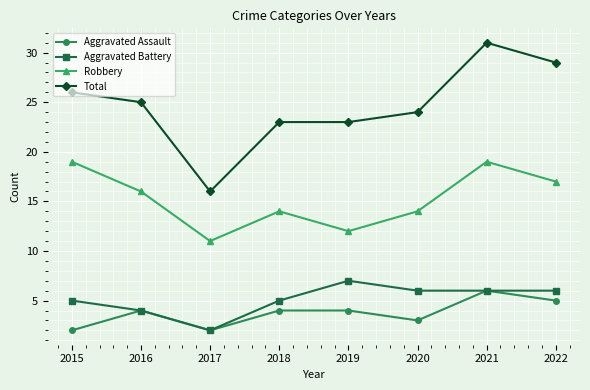

True or false: Robbery has more than 2 interior local peaks.

False